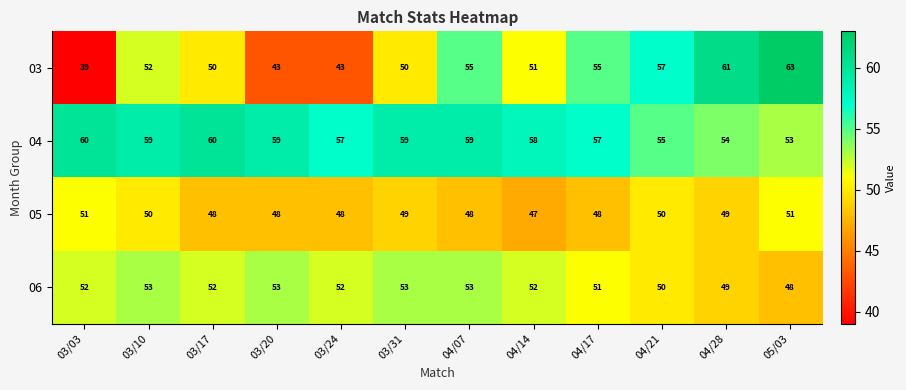

Which category has the lowest value in the 03 series?

03/03